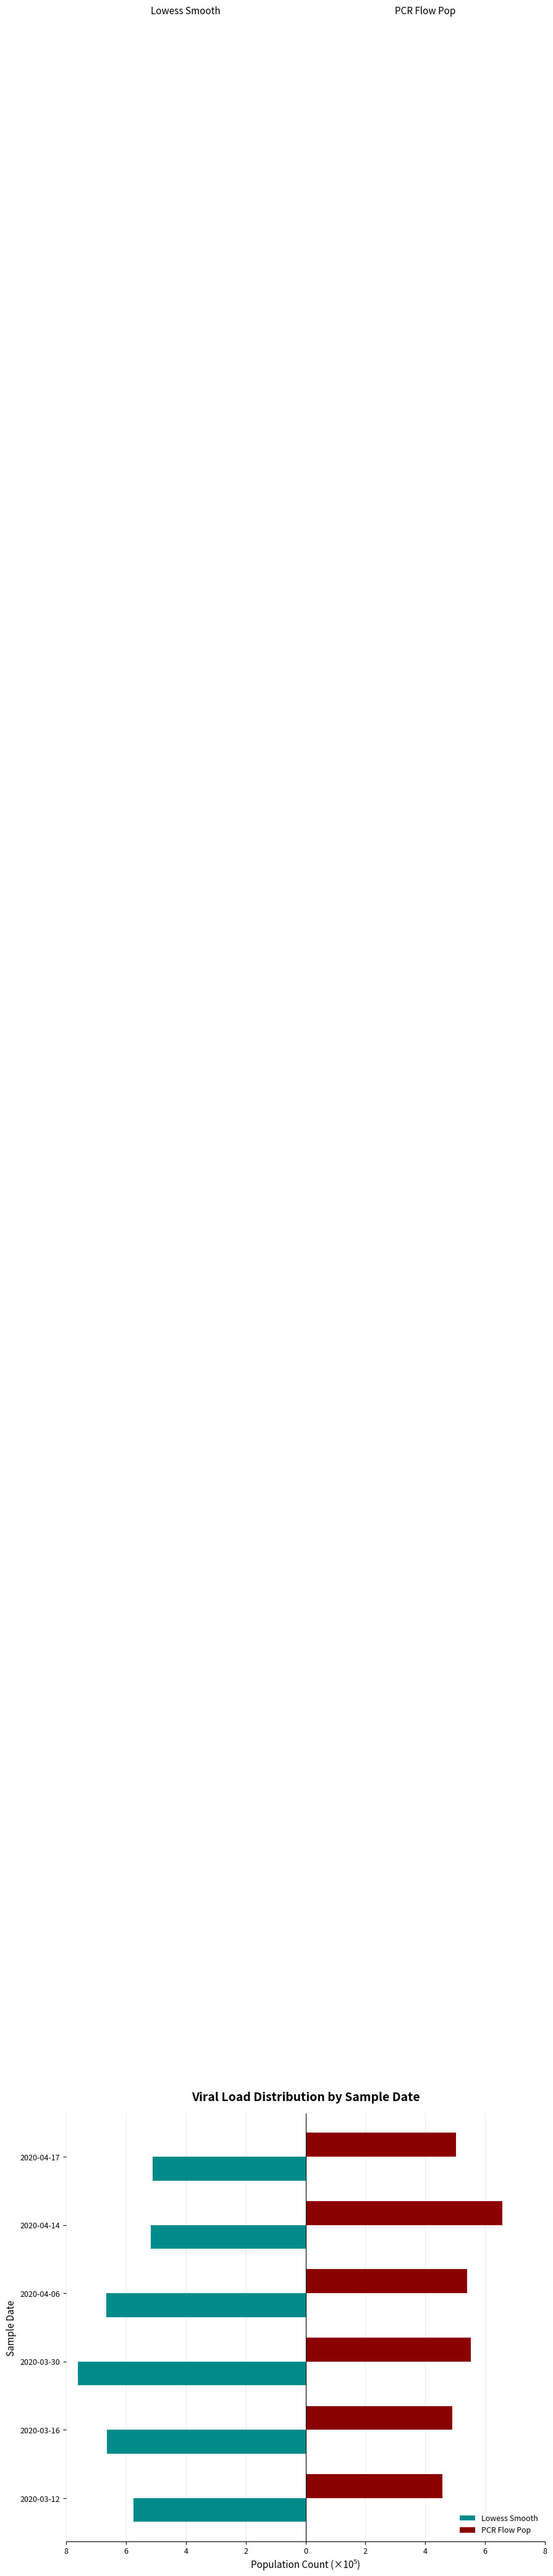

How many categories are shown in the chart?

6